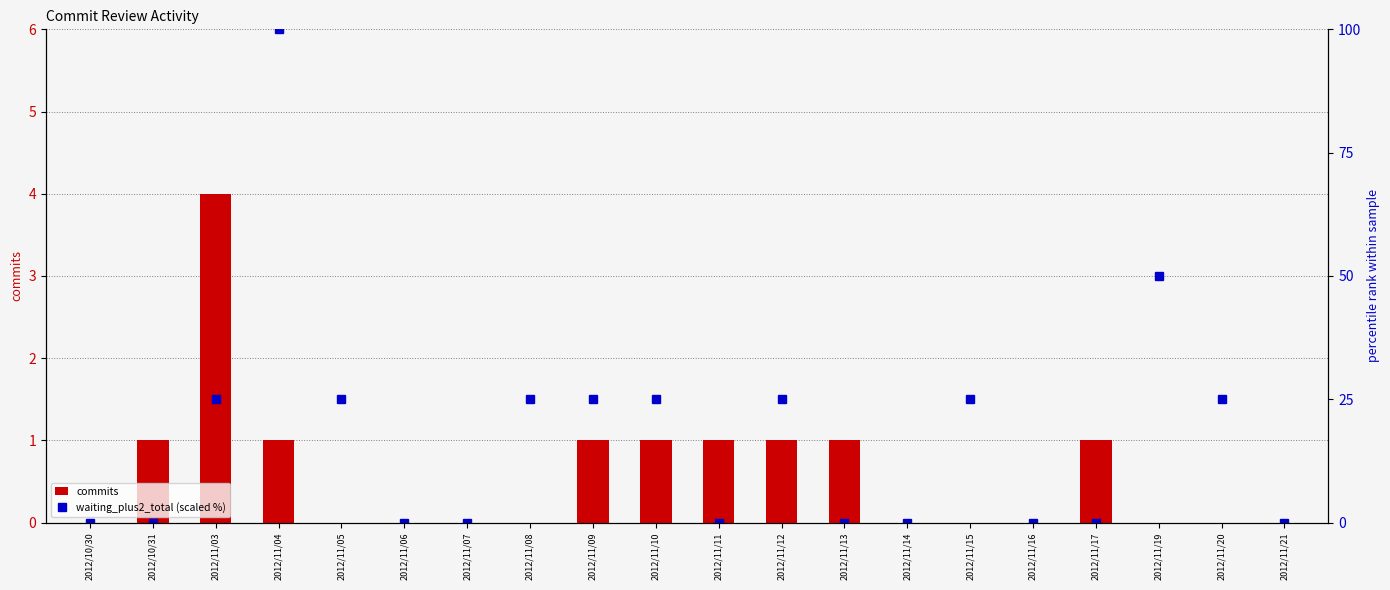

At which label does waiting_plus2_total (scaled %) first exceed 25?

2012/11/04